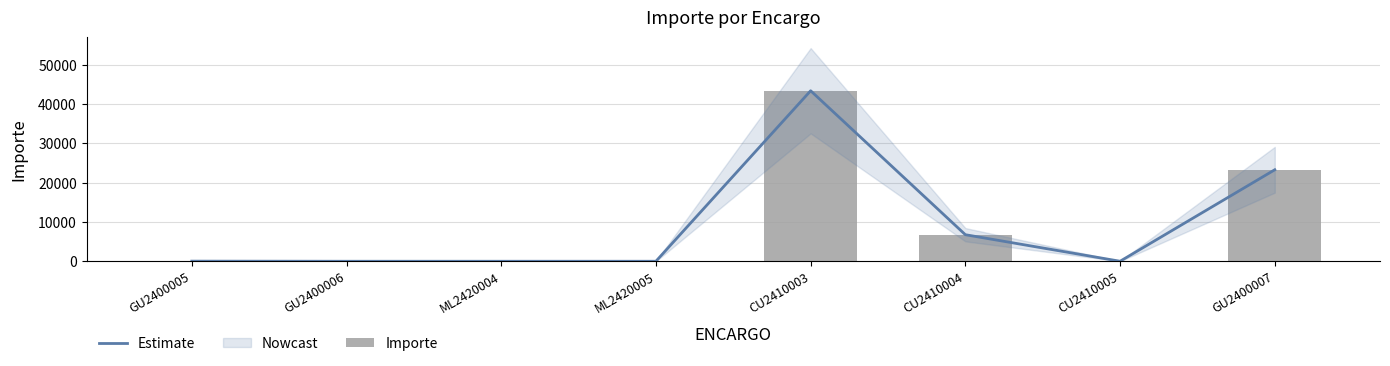

What is the difference between the Importe values at GU2400007 and ML2420005?

23306.1